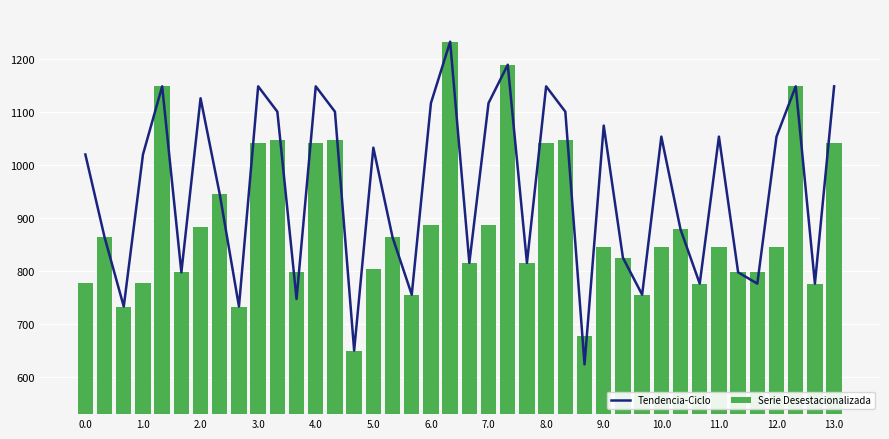

What is the average value of the Serie Desestacionalizada series?

886.8